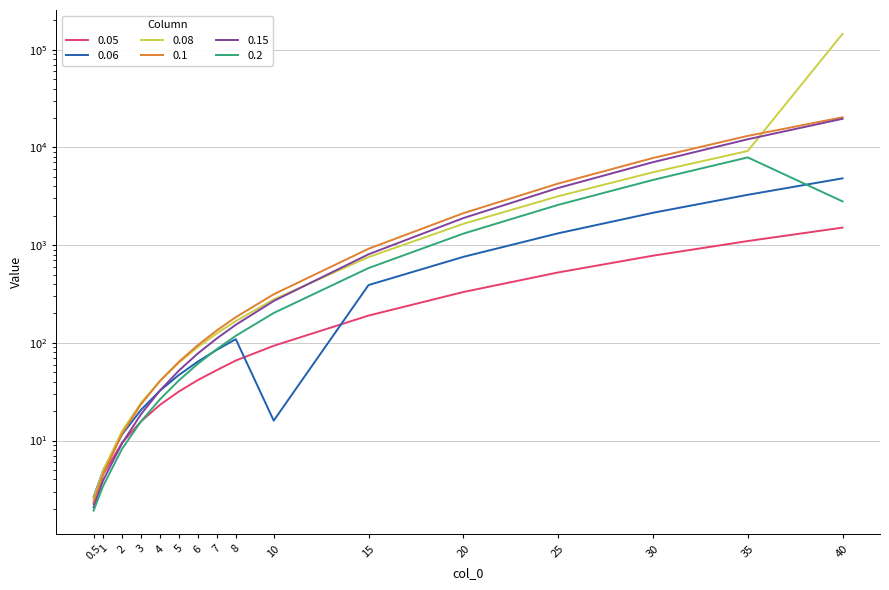

How many data points in 0.06 are less than 84?

8